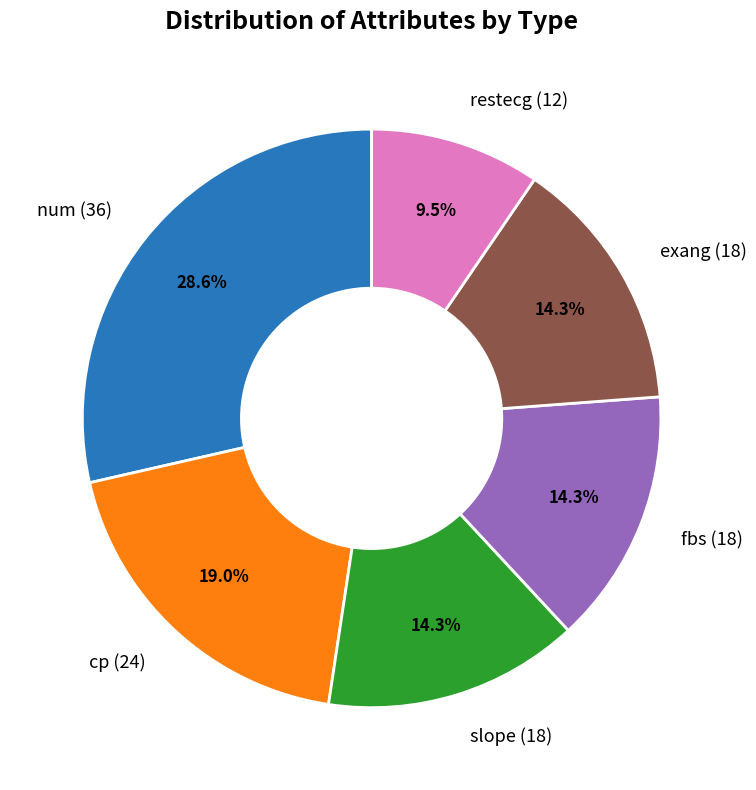

Is there any slice that represents more than half of the pie?

No